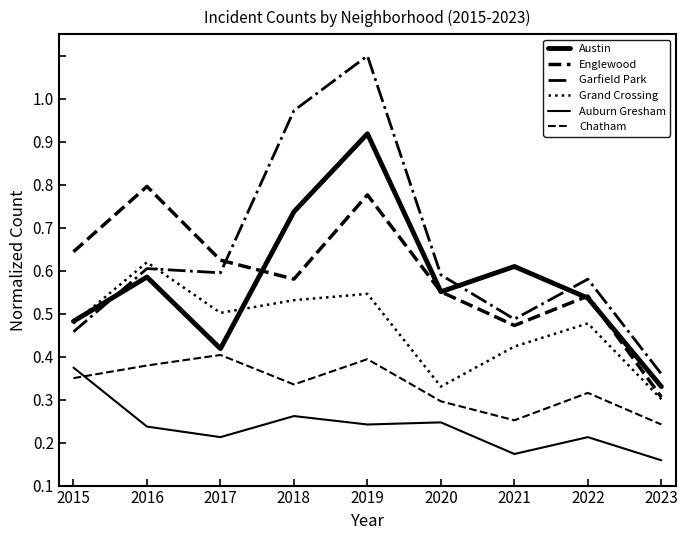

At how many categories does at least one series exceed 0?

9